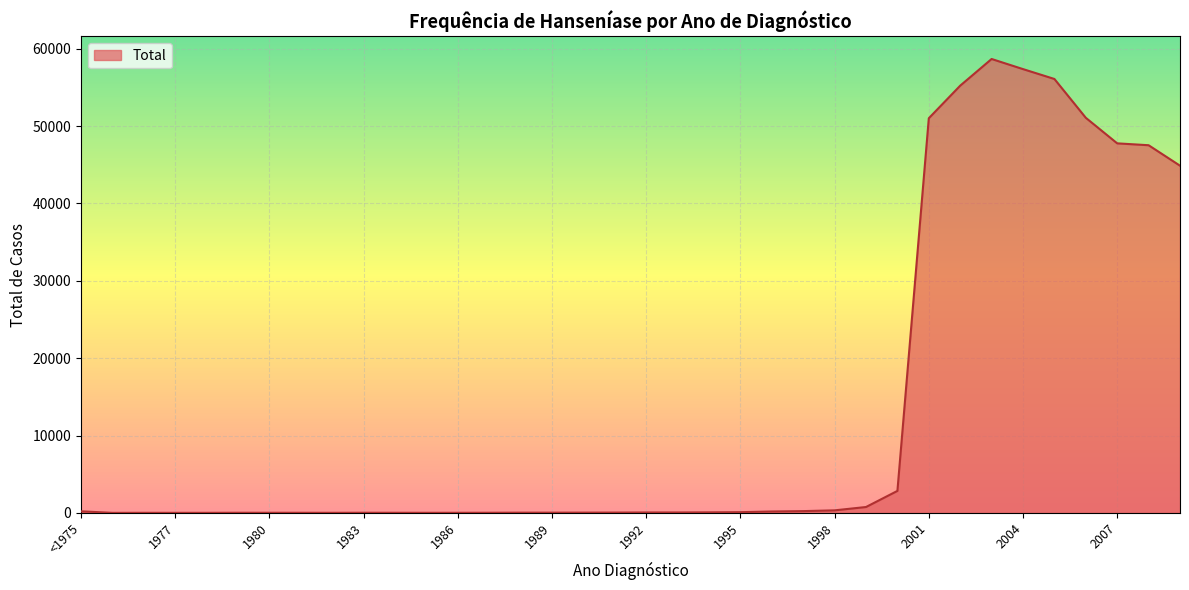

What is the difference between the maximum and minimum values?

58668